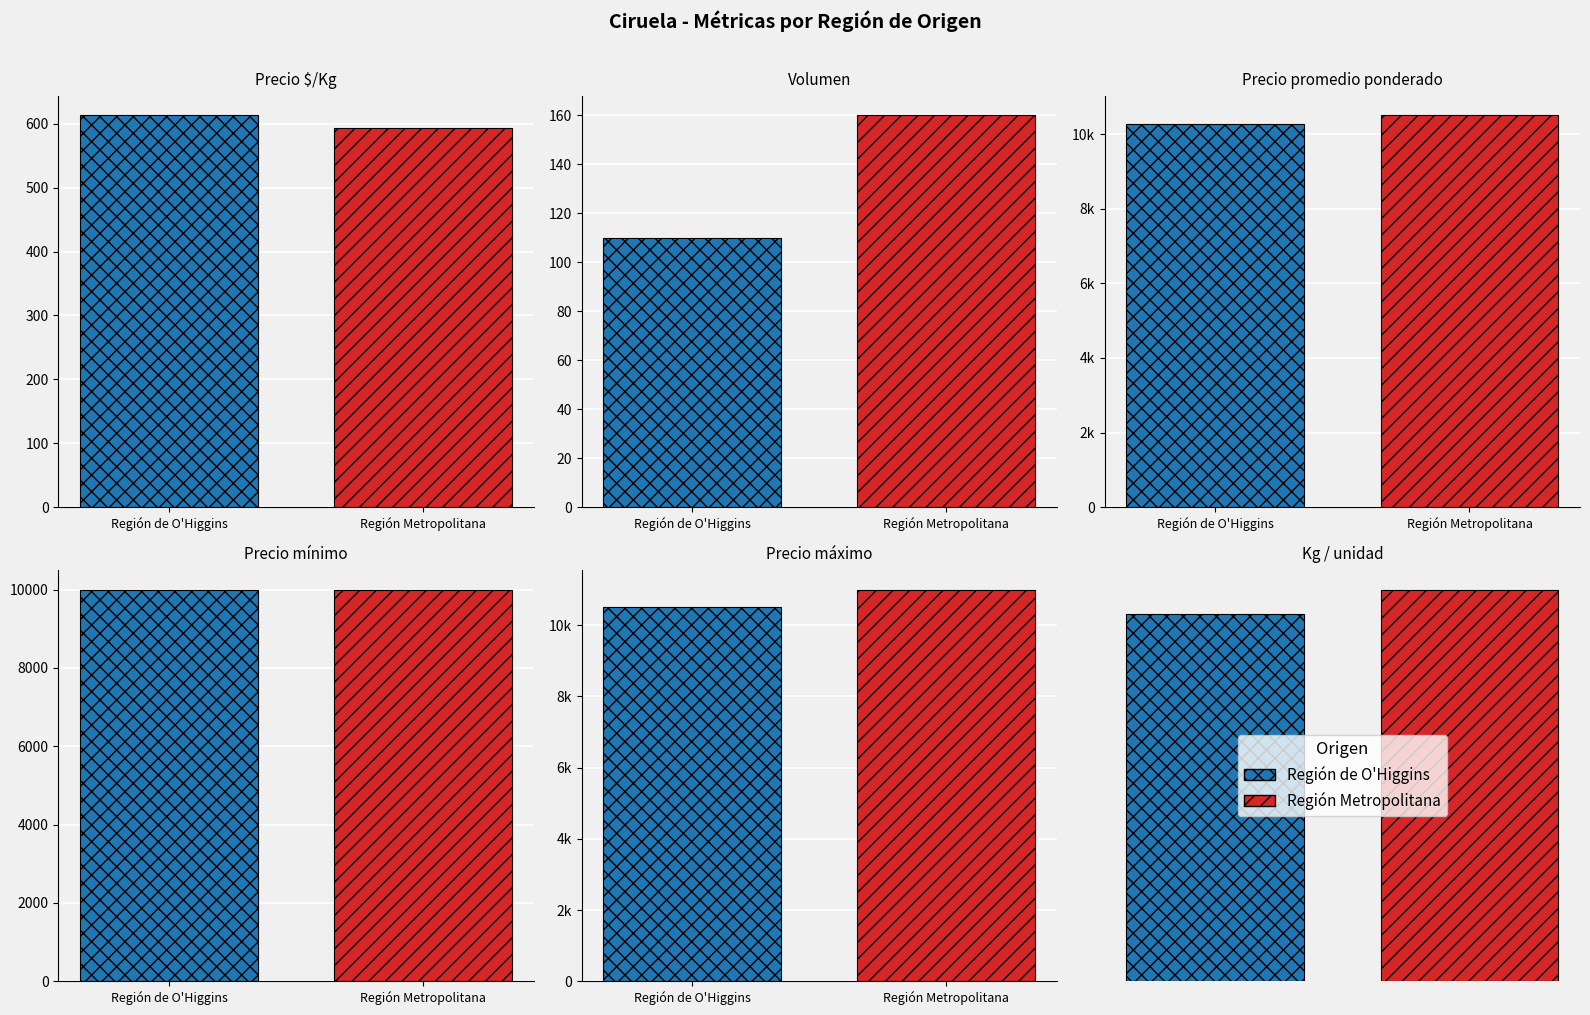

What is the minimum value shown in the chart?

15